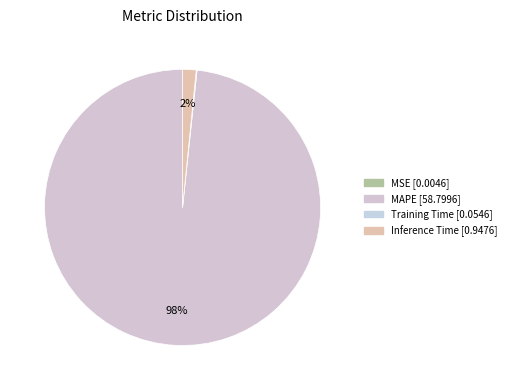

What percentage is NOT represented by MSE?

100.0%